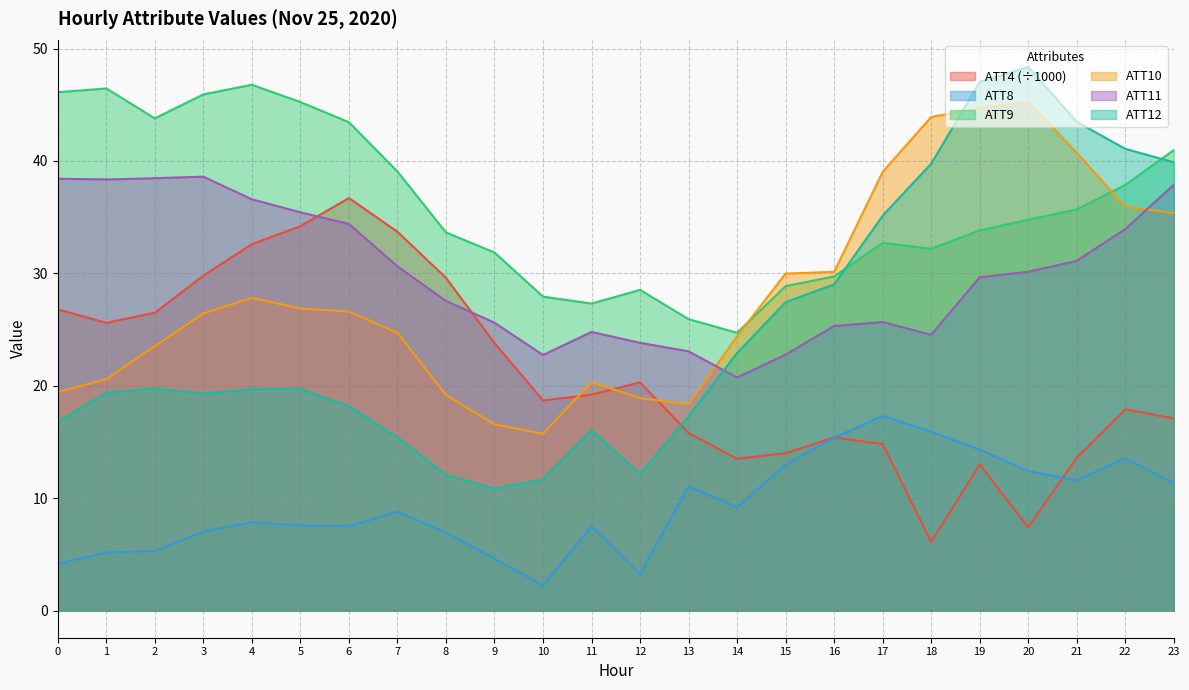

Reading left to right, list all the values displayed in this chart.

ATT4: 0=26.8	1=25.6	2=26.5	3=29.8	4=32.6	5=34.2	6=36.7	7=33.7	8=29.6	9=23.8	10=18.7	11=19.2	12=20.3	13=15.8	14=13.5	15=14.0	16=15.4	17=14.8	18=6.1	19=13.0	20=7.4	21=13.6	22=17.9	23=17.1
ATT8: 0=4.1	1=5.2	2=5.3	3=7.0	4=7.9	5=7.6	6=7.5	7=8.8	8=6.9	9=4.6	10=2.2	11=7.5	12=3.2	13=11.1	14=9.2	15=13.0	16=15.4	17=17.3	18=15.9	19=14.3	20=12.4	21=11.6	22=13.6	23=11.3
ATT9: 0=46.1	1=46.5	2=43.8	3=45.9	4=46.8	5=45.2	6=43.4	7=39.1	8=33.6	9=31.9	10=27.9	11=27.3	12=28.5	13=25.9	14=24.7	15=28.9	16=29.7	17=32.7	18=32.2	19=33.8	20=34.8	21=35.7	22=37.9	23=41.0
ATT10: 0=19.4	1=20.6	2=23.5	3=26.4	4=27.8	5=26.9	6=26.6	7=24.7	8=19.2	9=16.6	10=15.7	11=20.3	12=18.9	13=18.3	14=24.4	15=30.0	16=30.1	17=39.0	18=43.9	19=44.7	20=45.3	21=40.7	22=35.9	23=35.4
ATT11: 0=38.4	1=38.4	2=38.5	3=38.6	4=36.6	5=35.4	6=34.4	7=30.6	8=27.5	9=25.6	10=22.7	11=24.8	12=23.8	13=23.1	14=20.7	15=22.8	16=25.3	17=25.7	18=24.5	19=29.7	20=30.1	21=31.1	22=33.9	23=37.9
ATT12: 0=16.8	1=19.4	2=19.8	3=19.3	4=19.7	5=19.7	6=18.2	7=15.4	8=12.1	9=10.9	10=11.7	11=16.1	12=12.2	13=17.3	14=22.9	15=27.4	16=29.0	17=35.1	18=39.8	19=47.0	20=48.4	21=43.5	22=41.1	23=39.9